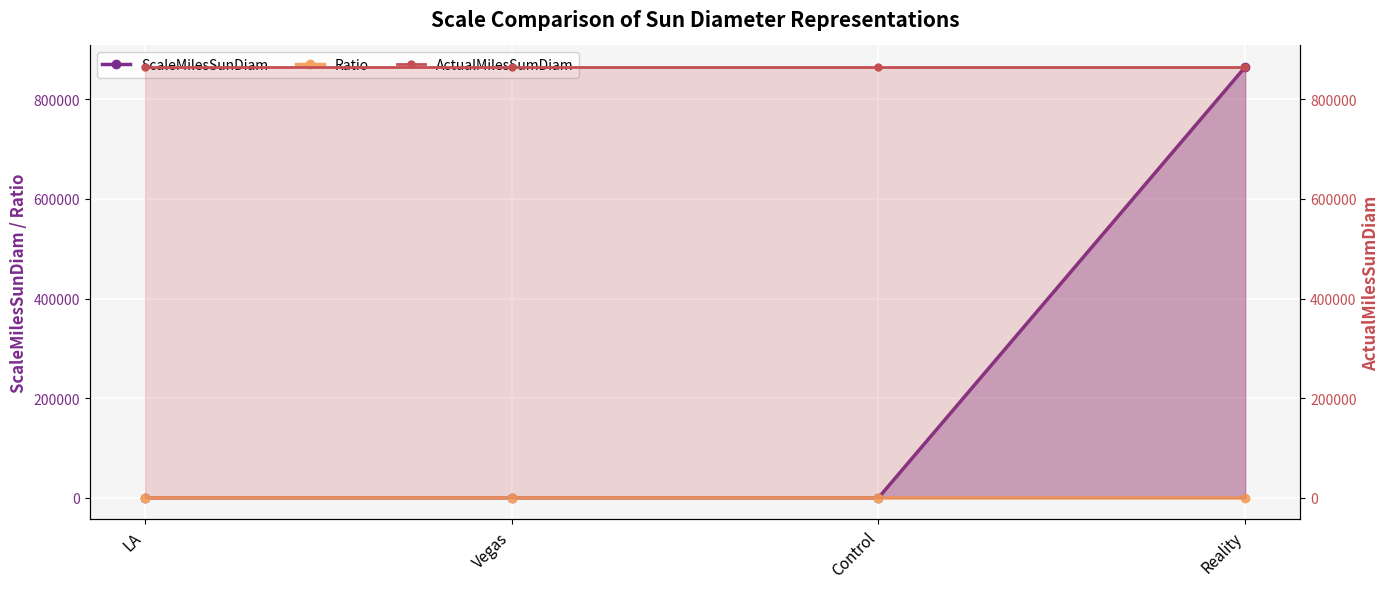

Which category has the lowest value in the ActualMilesSumDiam series?

LA